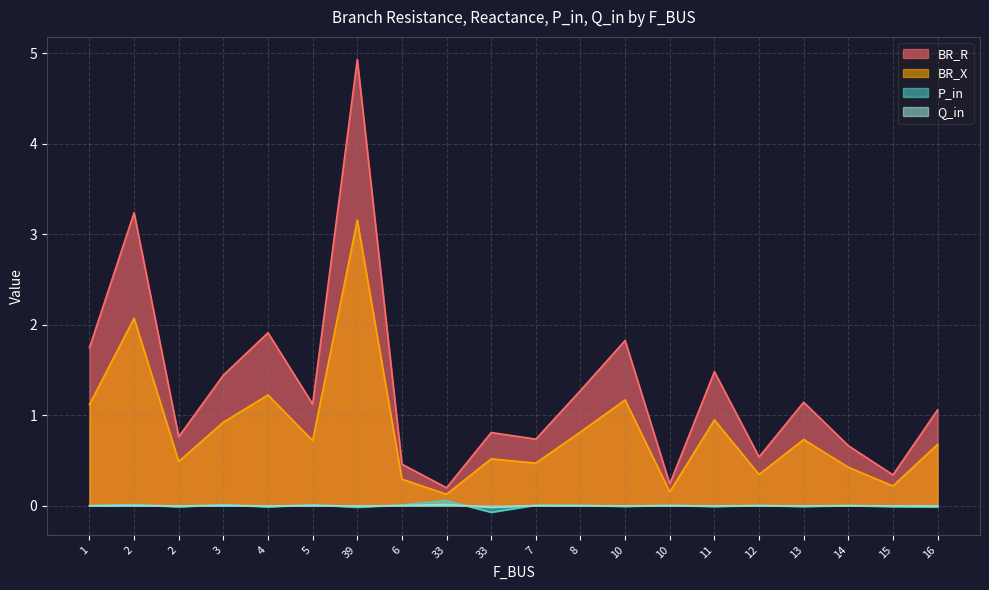

The P_in series shows -0.0 at 1. True or false?

True